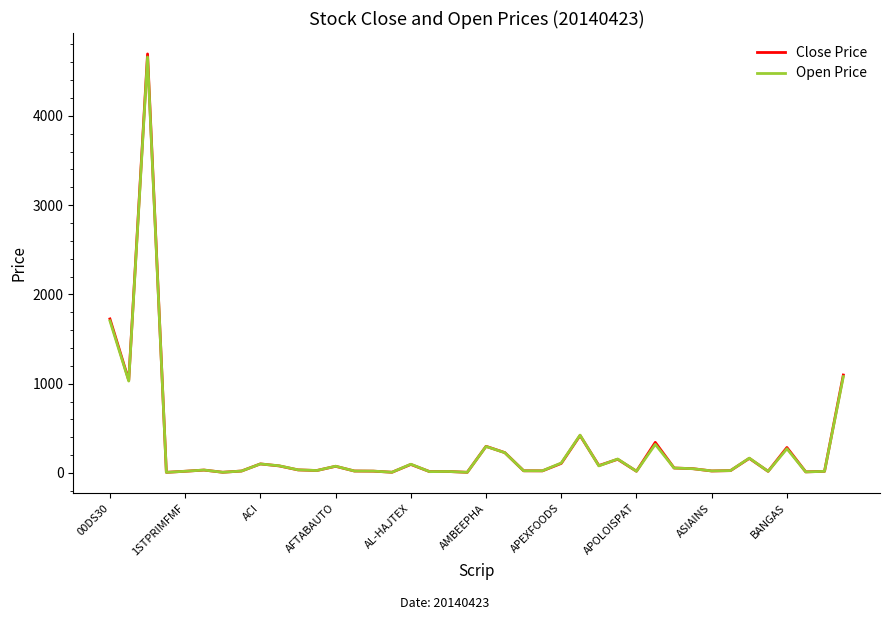

Which series has the largest range (max minus min)?

Close Price